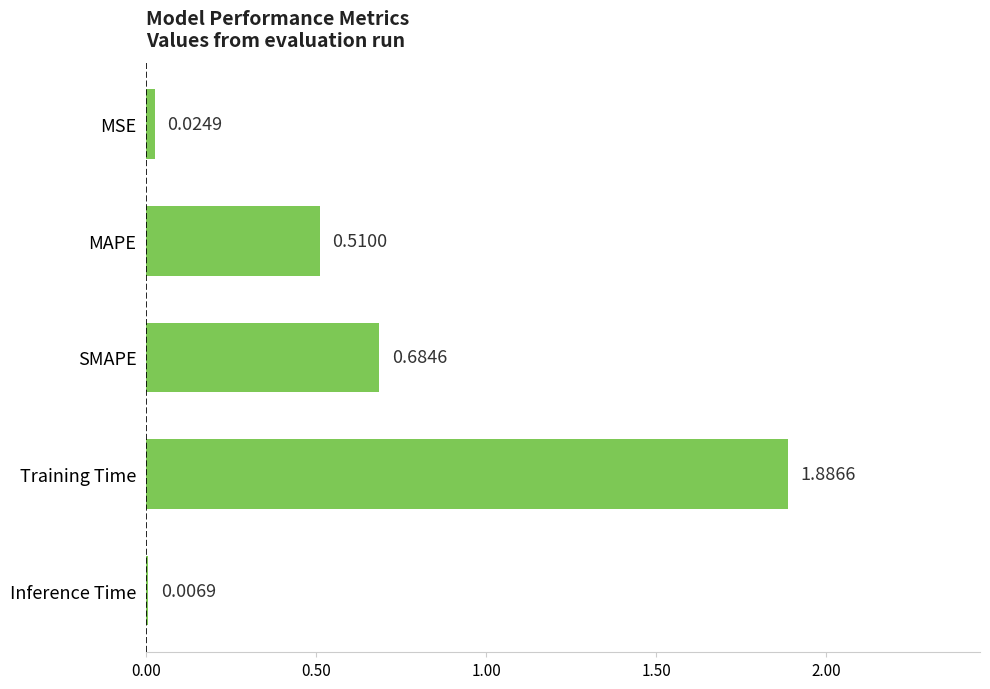

At which label is the value closest to 0?

Inference Time